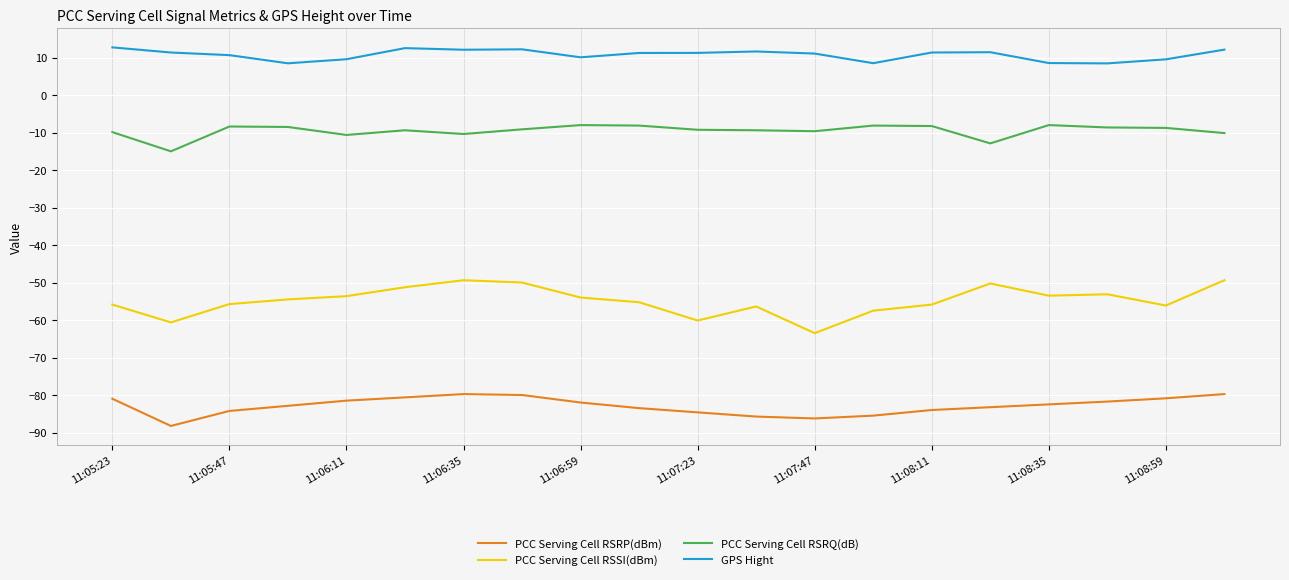

True or false: PCC Serving Cell RSRP(dBm) and GPS Hight cross at least once.

False